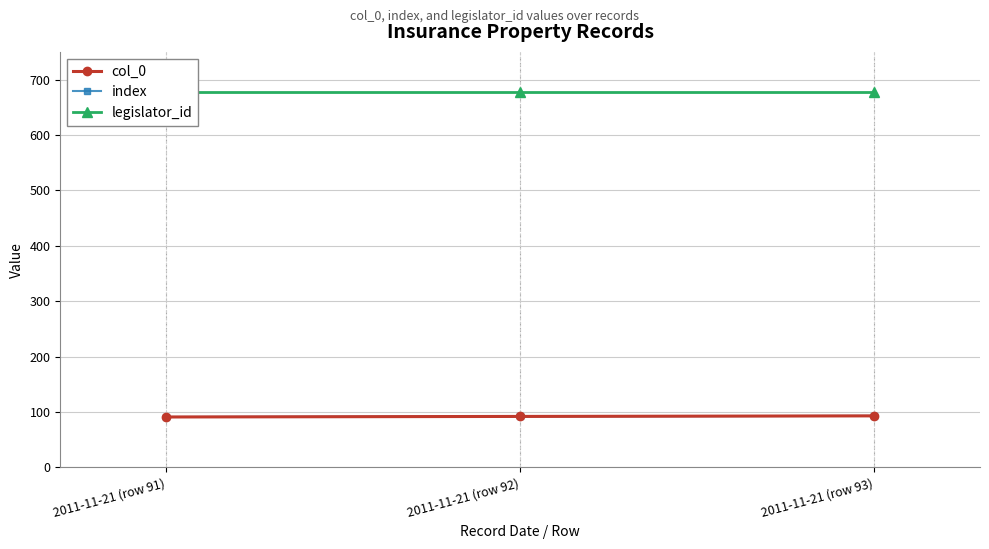

Is it true that index equals 28 at 2011-11-21 (row 91)?

False